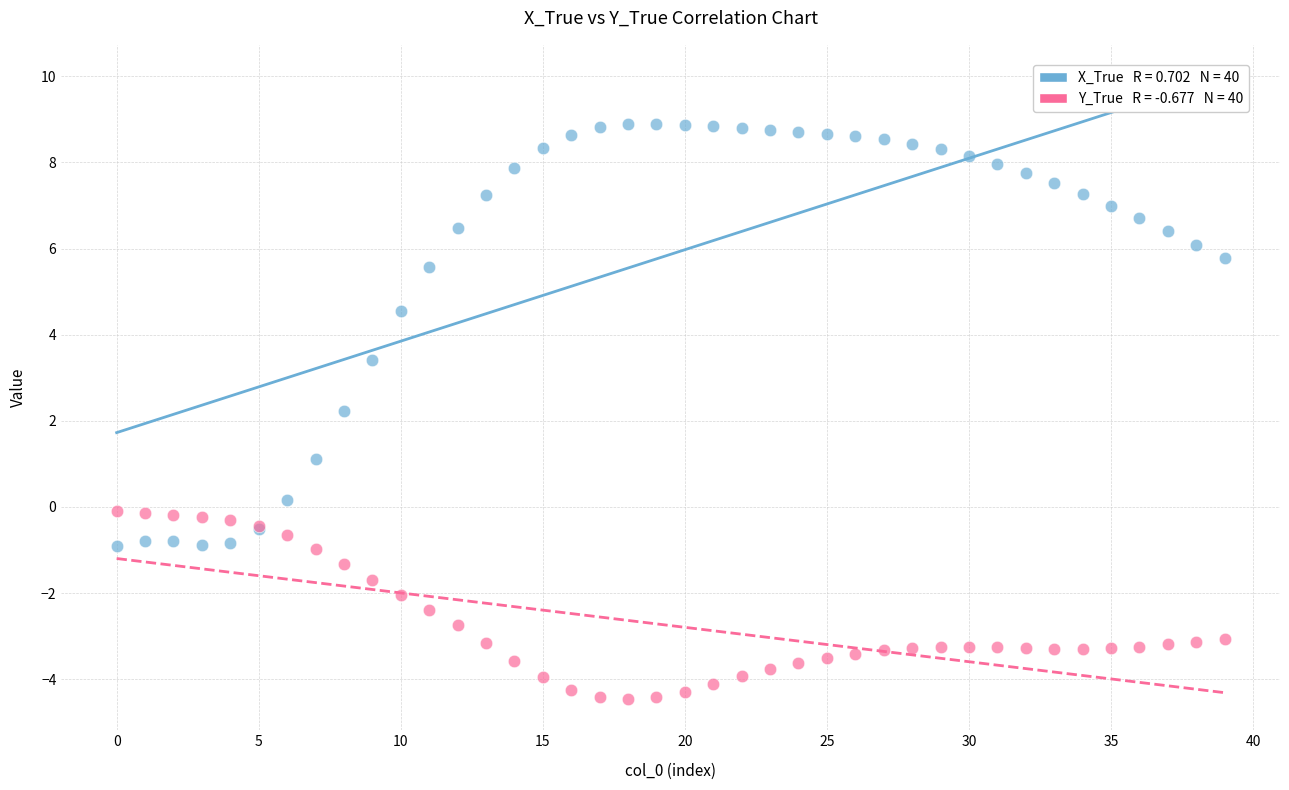

Across all series, what Y value is closest to 2?

2.2